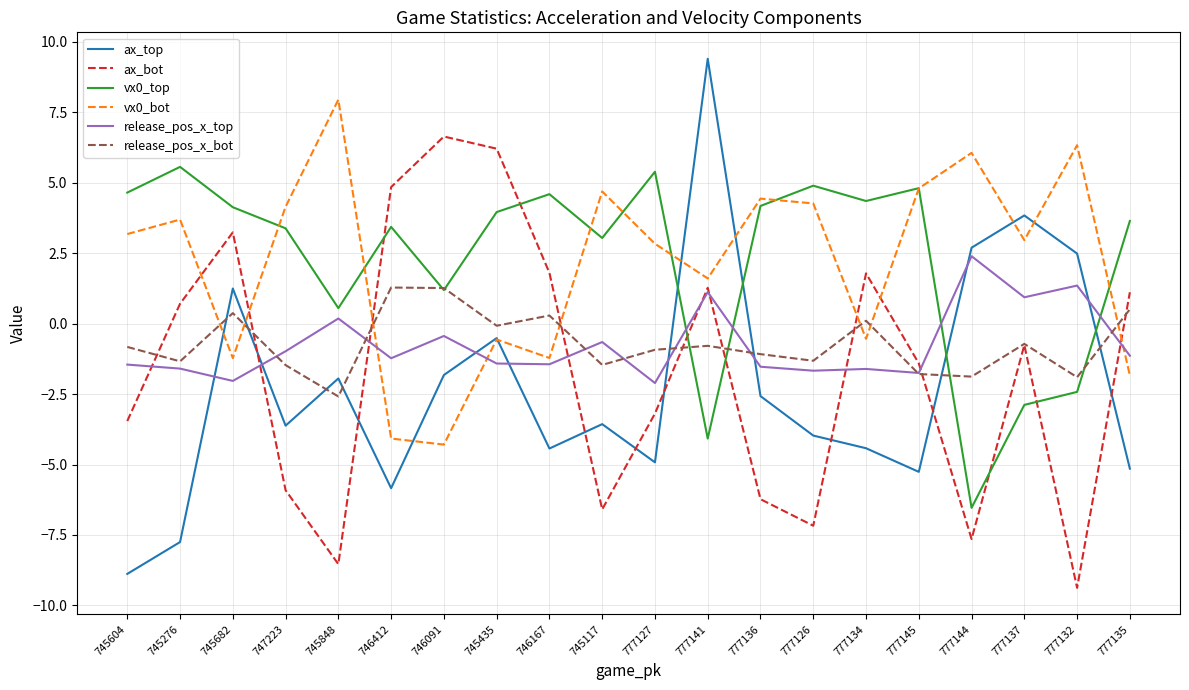

The value of ax_bot at 745435 is 10.7. True or false?

False